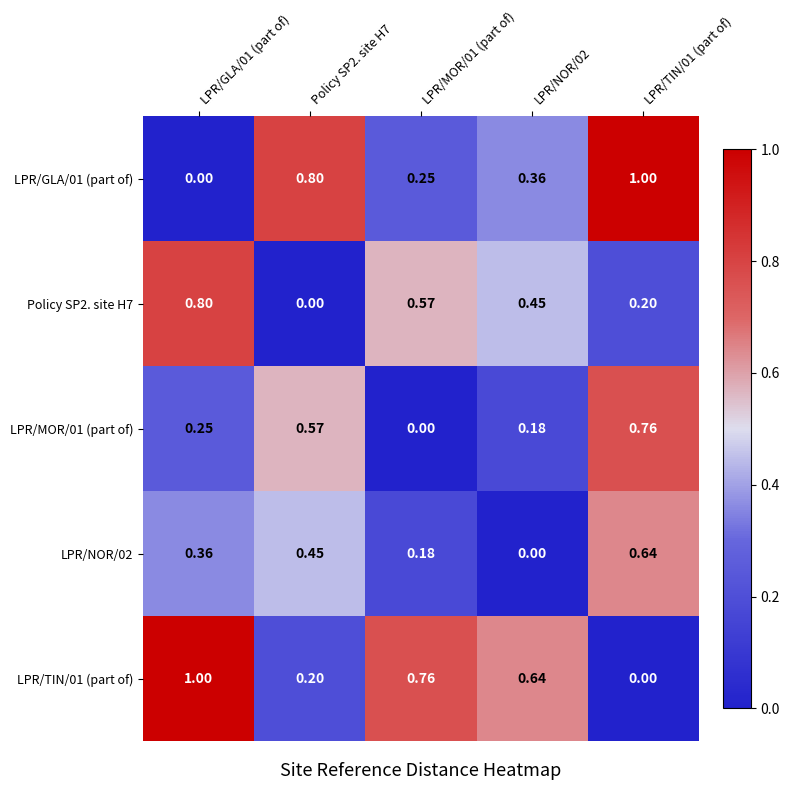

Is the value of LPR/NOR/02 at LPR/GLA/01 (part of) greater than the value of LPR/GLA/01 (part of) at LPR/TIN/01 (part of)?

No